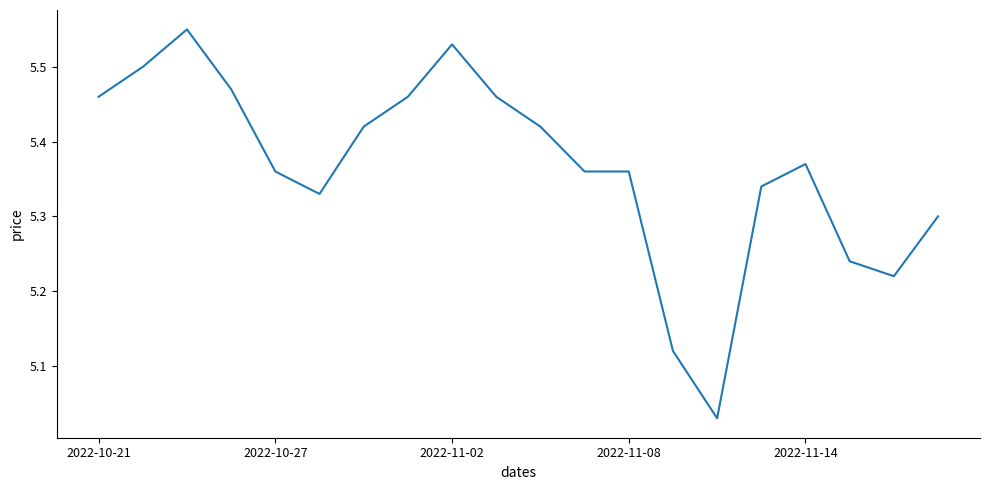

What is the difference between the maximum and minimum values?

0.5